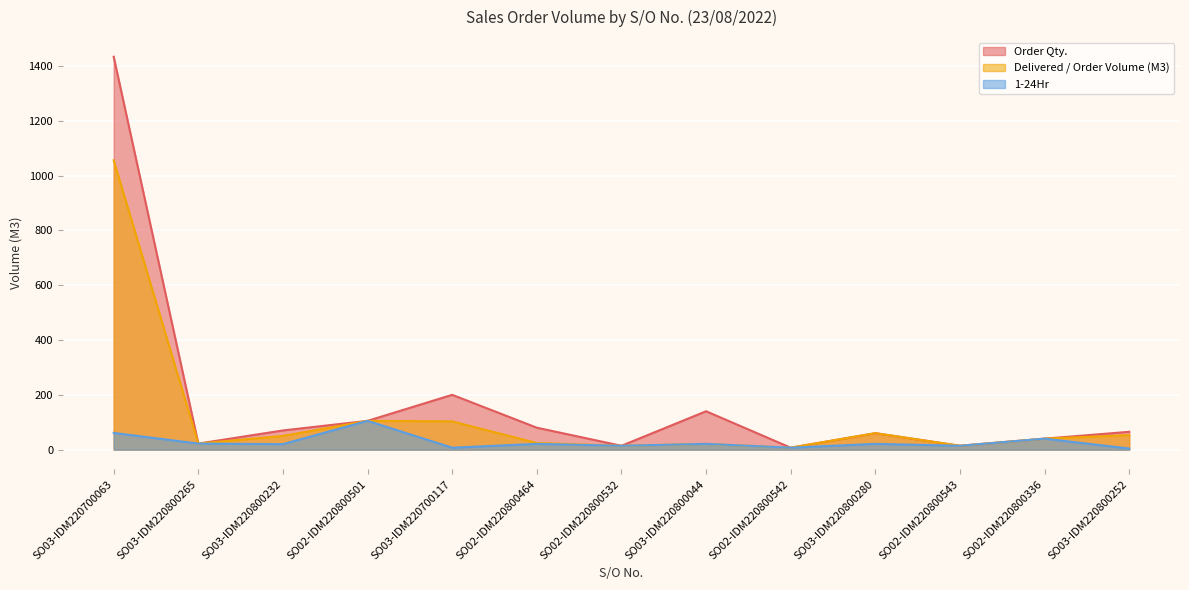

Rank the series by their average value, from highest to lowest.

Order Qty., Delivered / Order Volume (M3), 1-24Hr